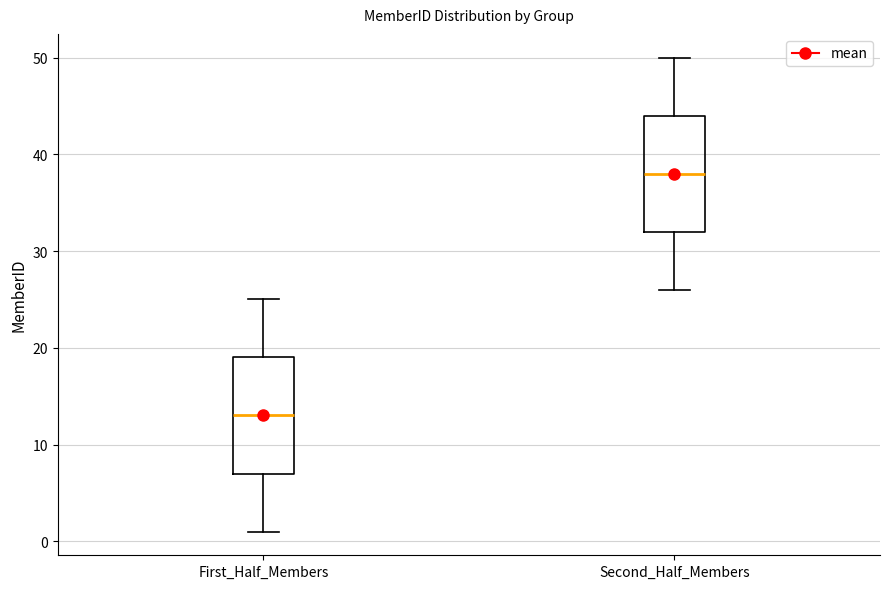

Which box's median line is the lowest?

First_Half_Members